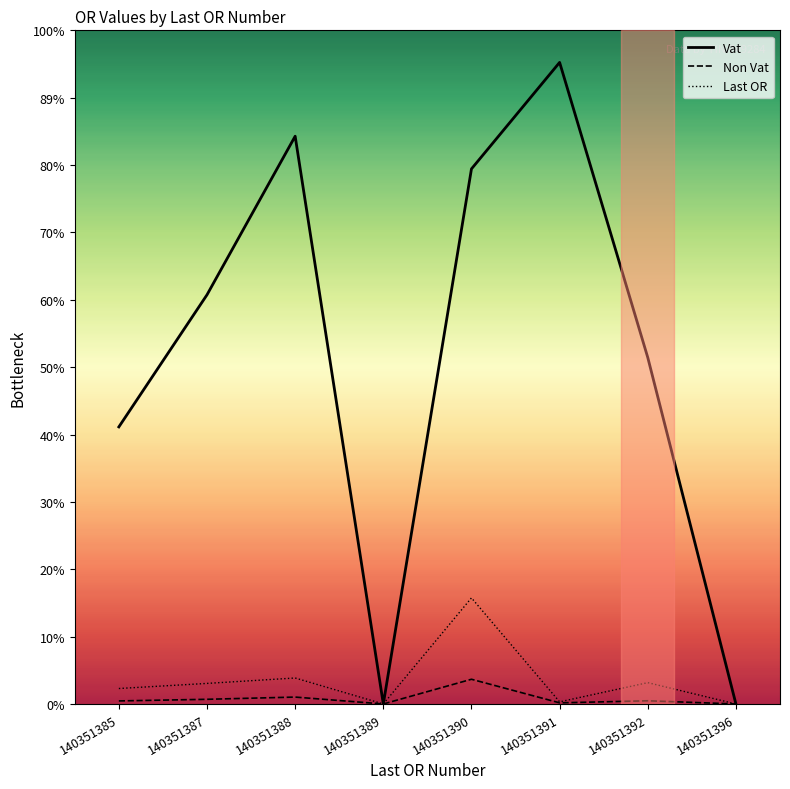

True or false: Non Vat and Last OR intersect in this chart.

False